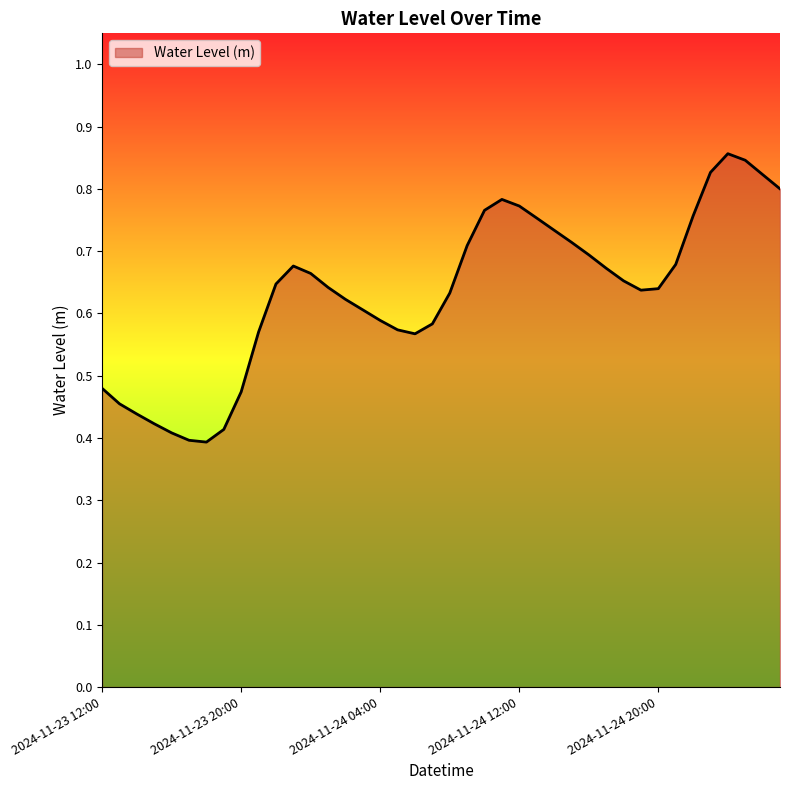

Reading right to left, list all the values displayed in this chart.

2024-11-25 03:00=0.8	2024-11-25 02:00=0.8	2024-11-25 01:00=0.8	2024-11-25 00:00=0.9	2024-11-24 23:00=0.8	2024-11-24 22:00=0.8	2024-11-24 21:00=0.7	2024-11-24 20:00=0.6	2024-11-24 19:00=0.6	2024-11-24 18:00=0.7	2024-11-24 17:00=0.7	2024-11-24 16:00=0.7	2024-11-24 15:00=0.7	2024-11-24 14:00=0.7	2024-11-24 13:00=0.8	2024-11-24 12:00=0.8	2024-11-24 11:00=0.8	2024-11-24 10:00=0.8	2024-11-24 09:00=0.7	2024-11-24 08:00=0.6	2024-11-24 07:00=0.6	2024-11-24 06:00=0.6	2024-11-24 05:00=0.6	2024-11-24 04:00=0.6	2024-11-24 03:00=0.6	2024-11-24 02:00=0.6	2024-11-24 01:00=0.6	2024-11-24 00:00=0.7	2024-11-23 23:00=0.7	2024-11-23 22:00=0.6	2024-11-23 21:00=0.6	2024-11-23 20:00=0.5	2024-11-23 19:00=0.4	2024-11-23 18:00=0.4	2024-11-23 17:00=0.4	2024-11-23 16:00=0.4	2024-11-23 15:00=0.4	2024-11-23 14:00=0.4	2024-11-23 13:00=0.5	2024-11-23 12:00=0.5